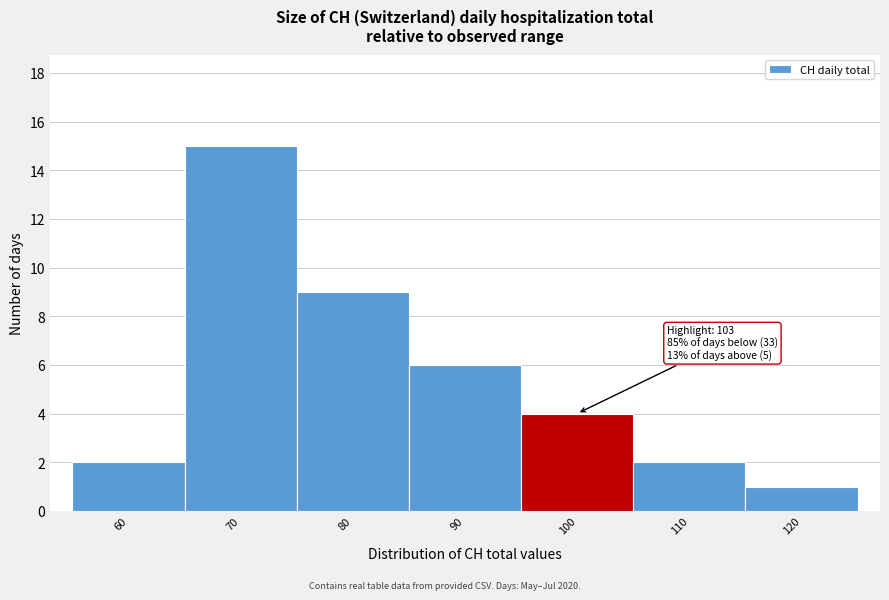

Reading left to right, what are all the values shown in this chart?

2	15	9	6	4	2	1